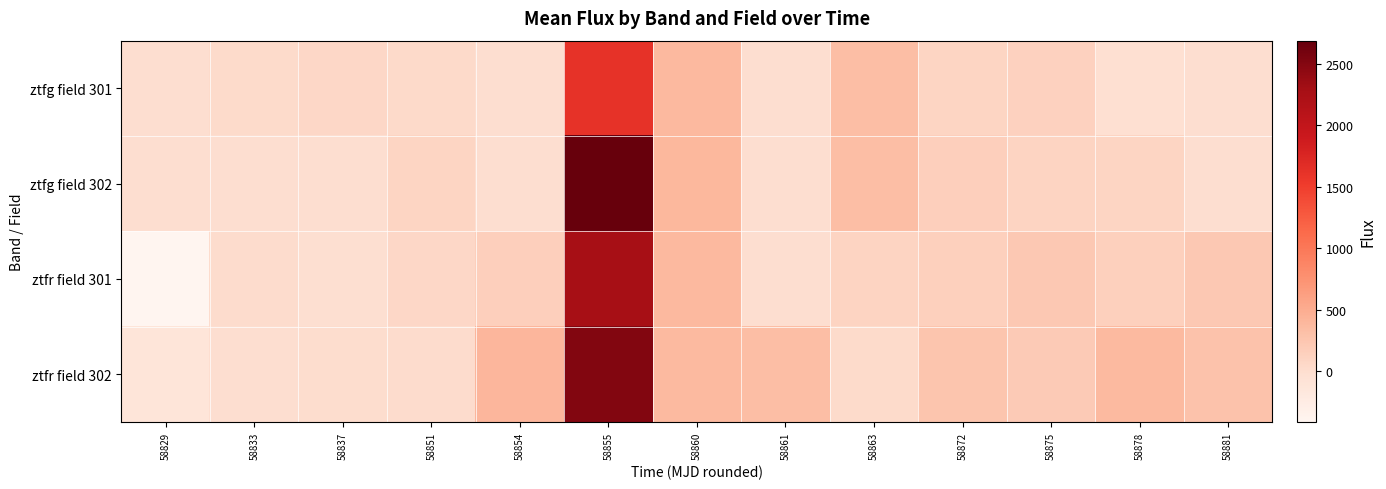

Reading left to right, list all the values displayed in this chart.

ztfg field 301: 58829=0.0	58833=36.7	58837=71.1	58851=44.9	58854=0.0	58855=1615.3	58860=384.9	58861=0.0	58863=335.3	58872=88.6	58875=123.2	58878=-30.8	58881=0.0
ztfg field 302: 58829=0.0	58833=0.0	58837=0.0	58851=87.0	58854=0.0	58855=2685.6	58860=390.4	58861=0.0	58863=331.9	58872=155.0	58875=105.8	58878=94.7	58881=0.0
ztfr field 301: 58829=-408.7	58833=20.6	58837=-19.8	58851=71.0	58854=152.5	58855=2264.4	58860=381.8	58861=0.0	58863=99.6	58872=146.4	58875=224.9	58878=144.8	58881=224.4
ztfr field 302: 58829=-110.8	58833=0.0	58837=4.4	58851=14.9	58854=407.7	58855=2509.8	58860=372.0	58861=331.2	58863=38.1	58872=267.8	58875=206.2	58878=373.5	58881=284.9